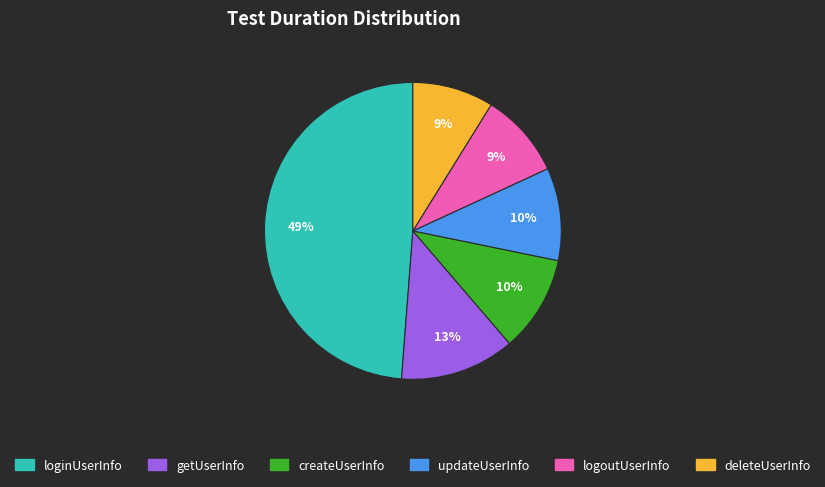

Between deleteUserInfo and updateUserInfo, which is larger?

updateUserInfo